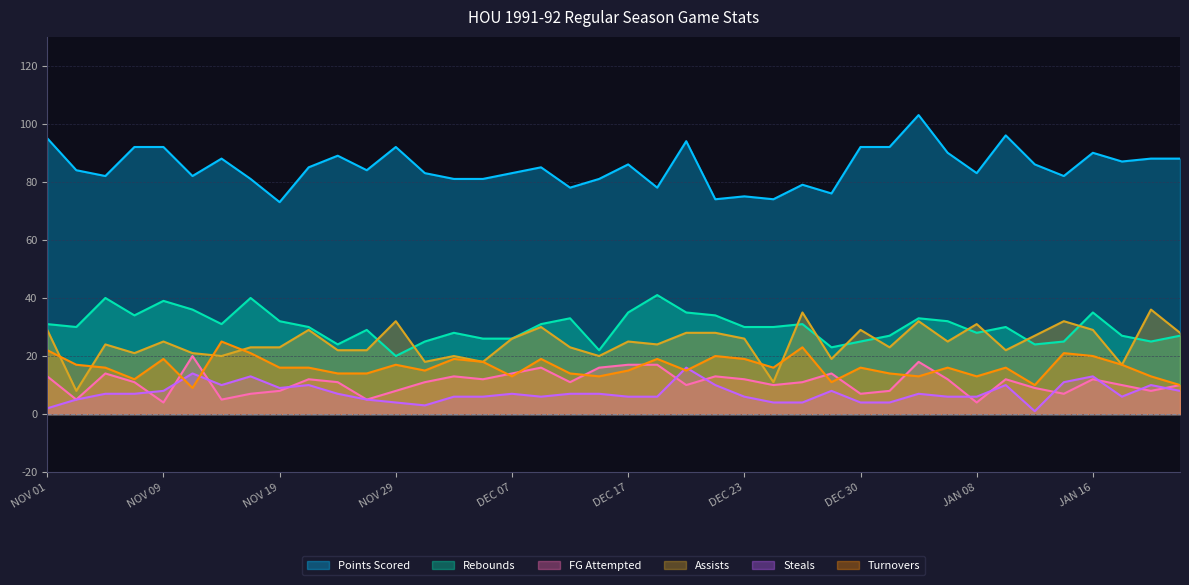

What is the spread (max minus min) of values at NOV 21?

75